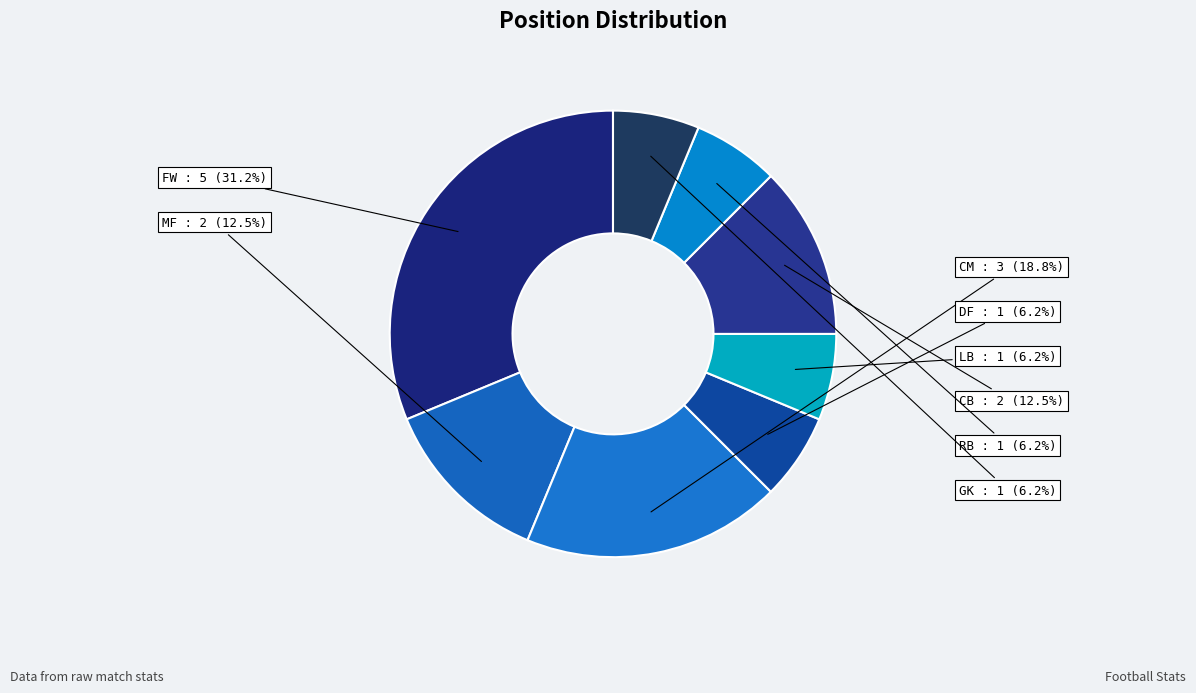

What is the ratio of the value at MF to the value at CB?

1.0